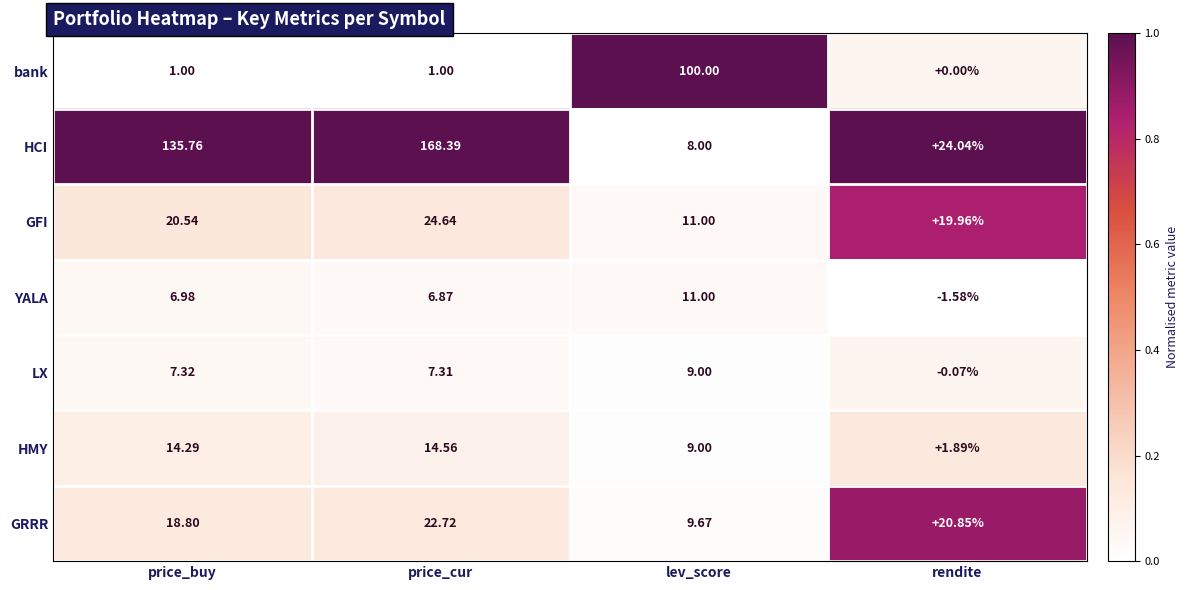

Rank the series by their maximum value, from highest to lowest.

HCI, bank, GFI, GRRR, HMY, YALA, LX